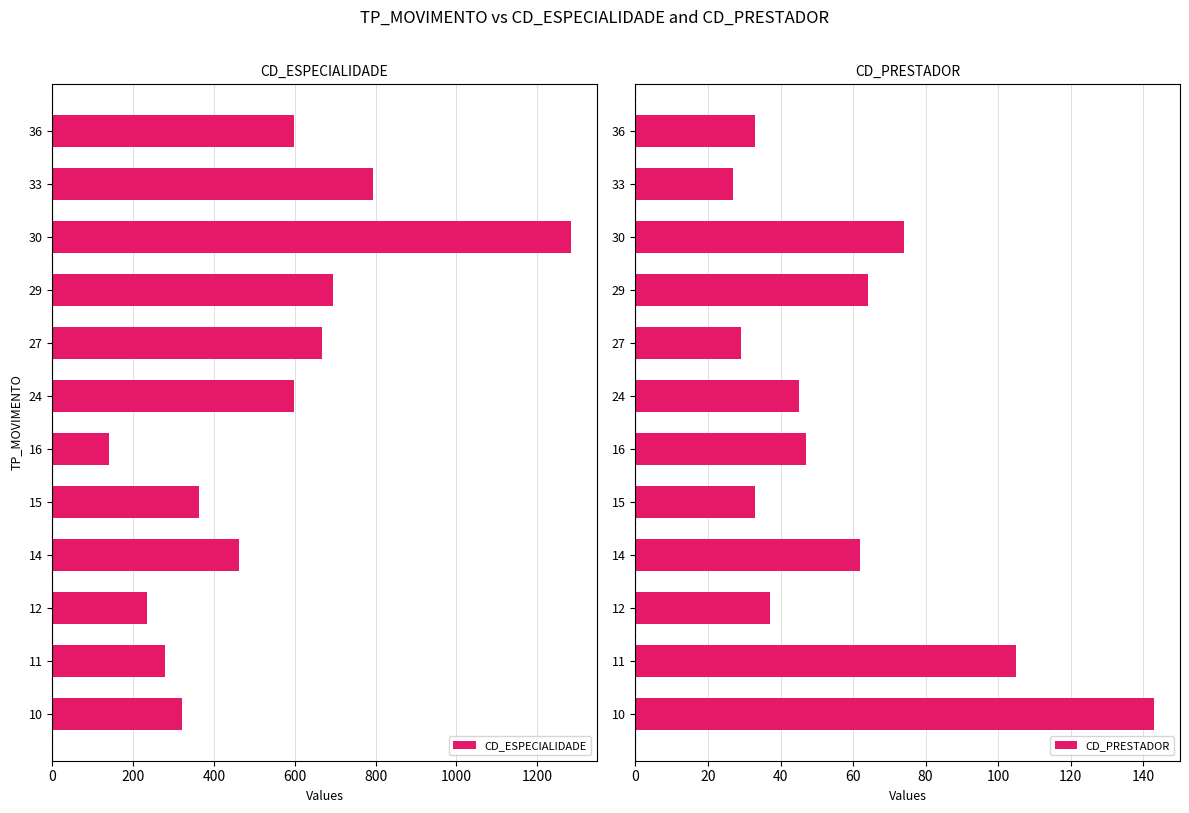

The CD_ESPECIALIDADE series shows 141 at 16. True or false?

True